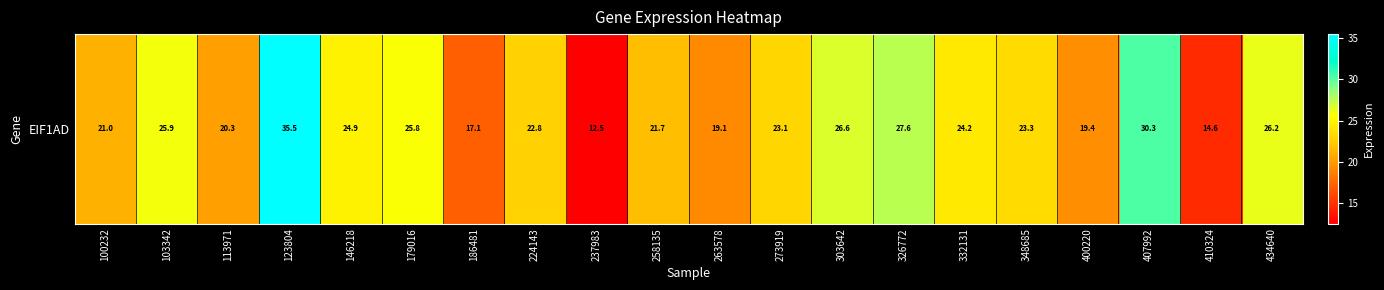

How many data points are less than 23?

9